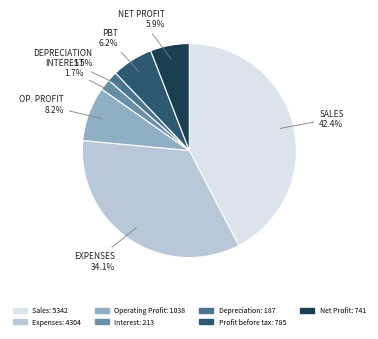

To the nearest percent, what is the average slice percentage?

14%